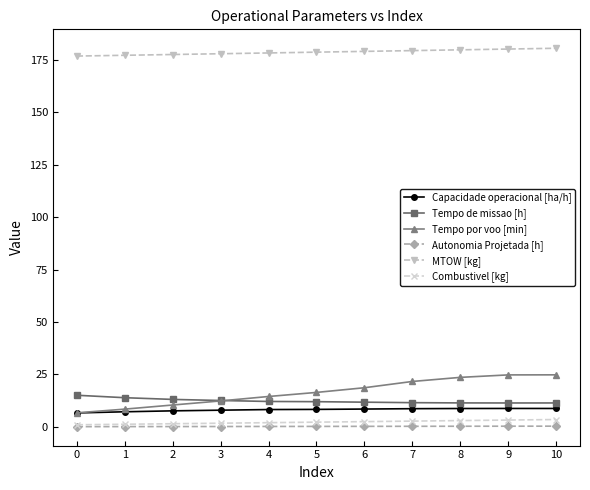

What is the sum of the Tempo por voo [min] values at 4 and 8?

38.1